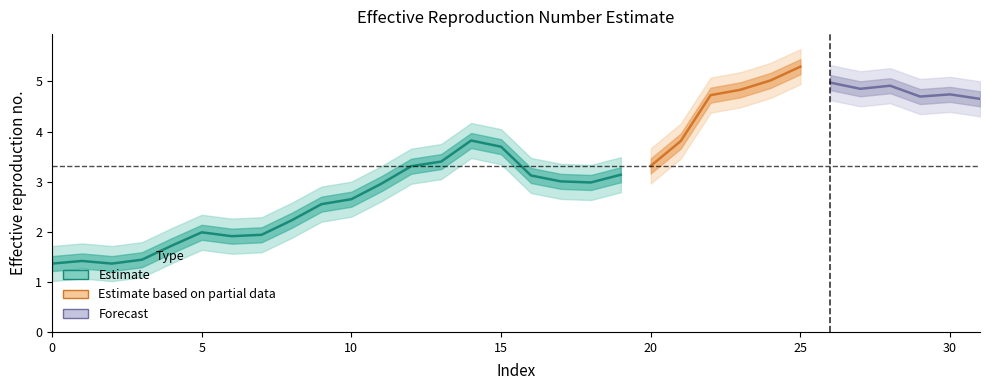

List the labels in order of value, smallest first.

0, 2, 1, 3, 4, 6, 7, 5, 8, 9, 10, 11, 18, 17, 16, 19, 12, 20, 13, 15, 21, 14, 31, 29, 22, 30, 23, 27, 28, 26, 24, 25